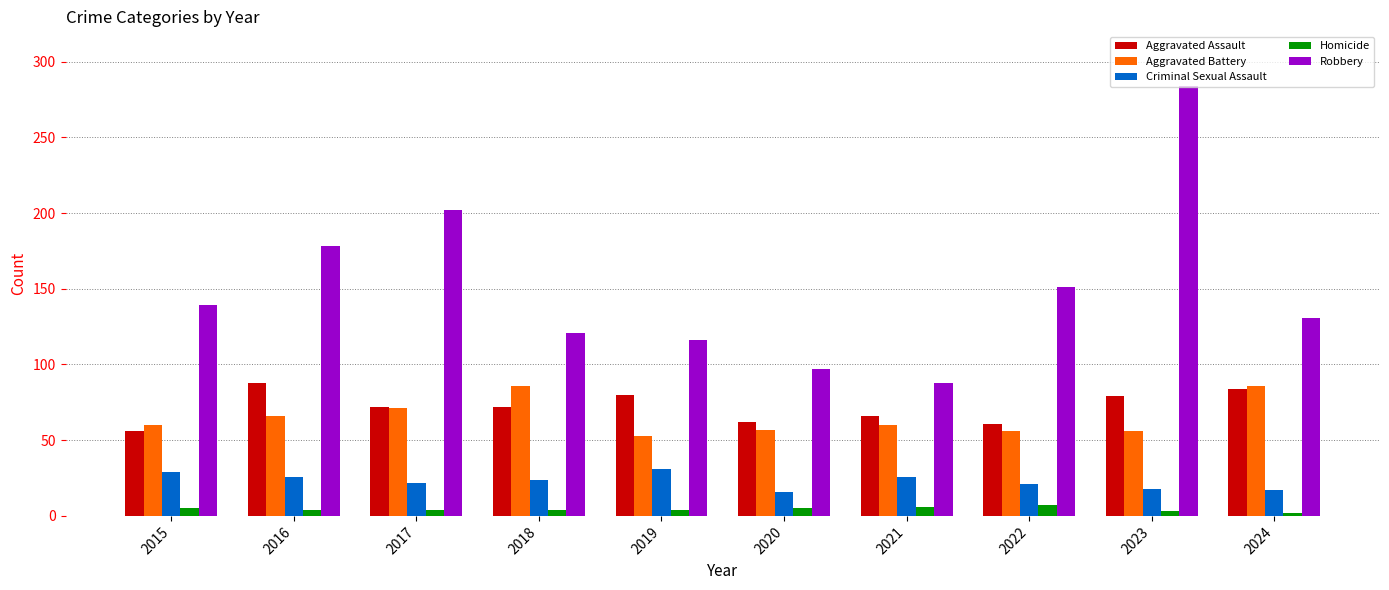

Is the value of Robbery at 2024 greater than the value of Aggravated Battery at 2022?

Yes